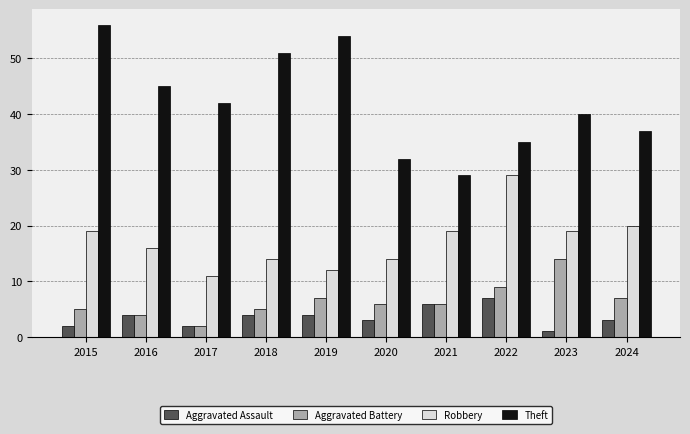

True or false: Aggravated Assault has a value of 2 at 2015.

True